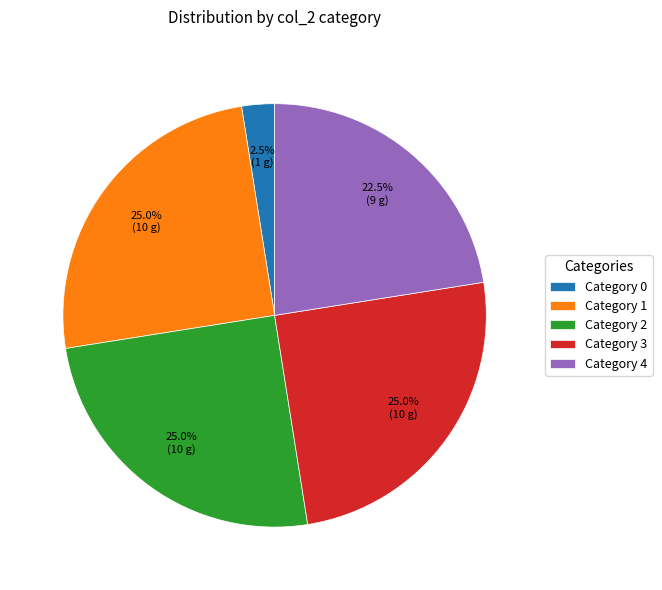

Is there a majority slice in this chart?

No